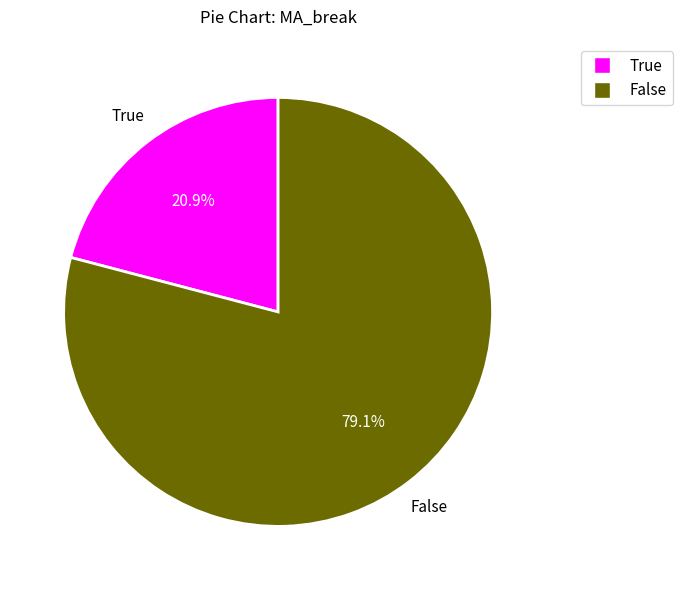

Is there a majority slice in this chart?

Yes